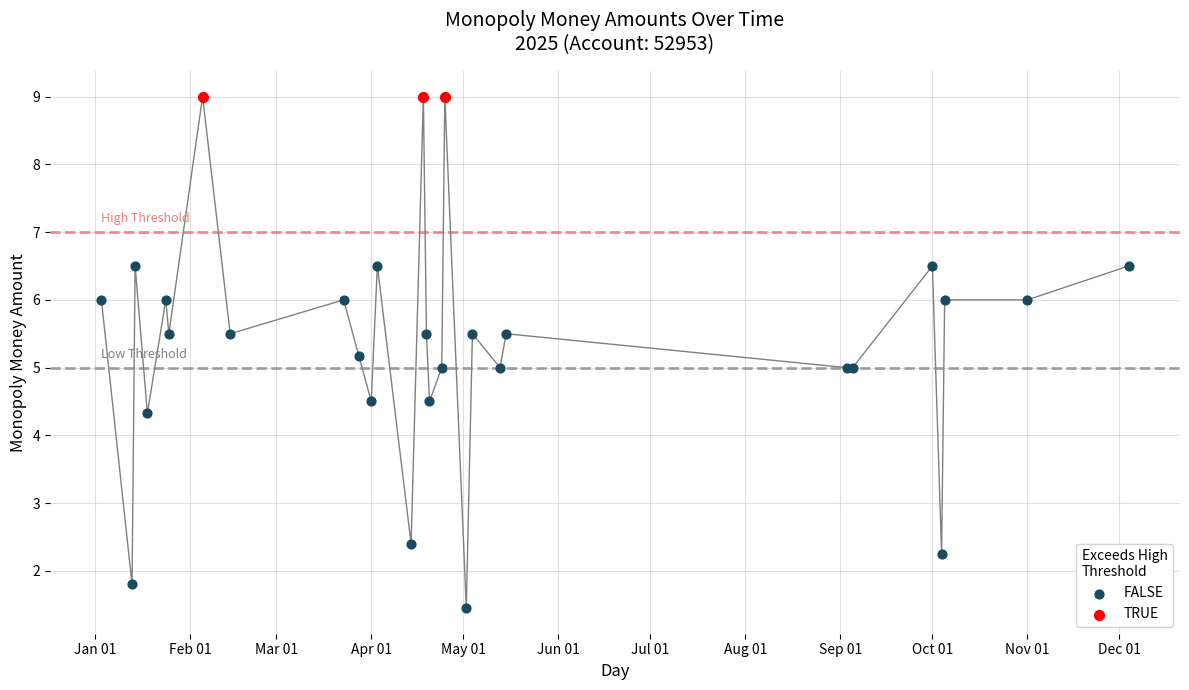

Which series contains the highest Y value?

TRUE